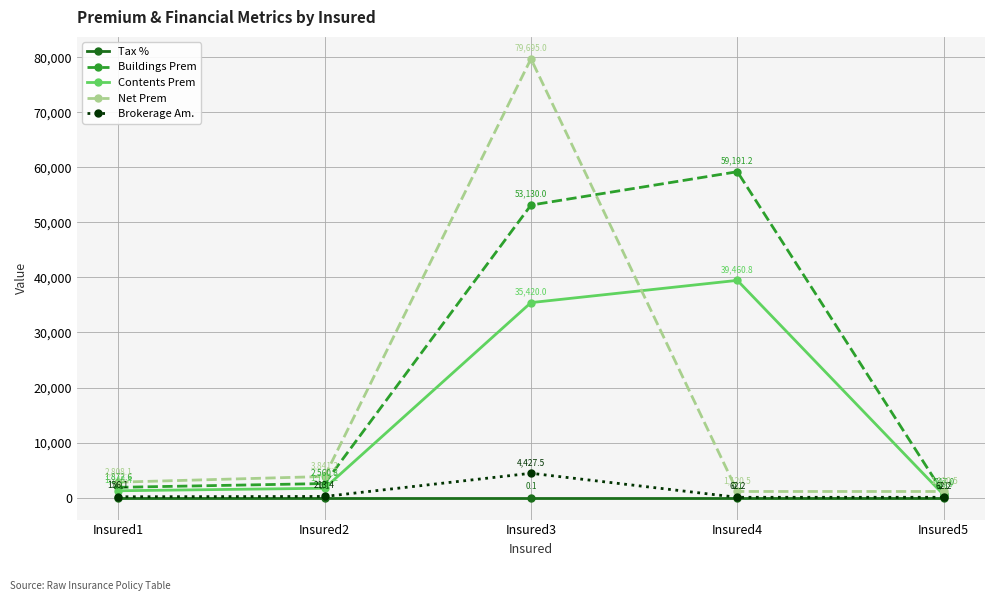

What is the difference between the maximum and minimum values in the Contents Prem series?

38962.8